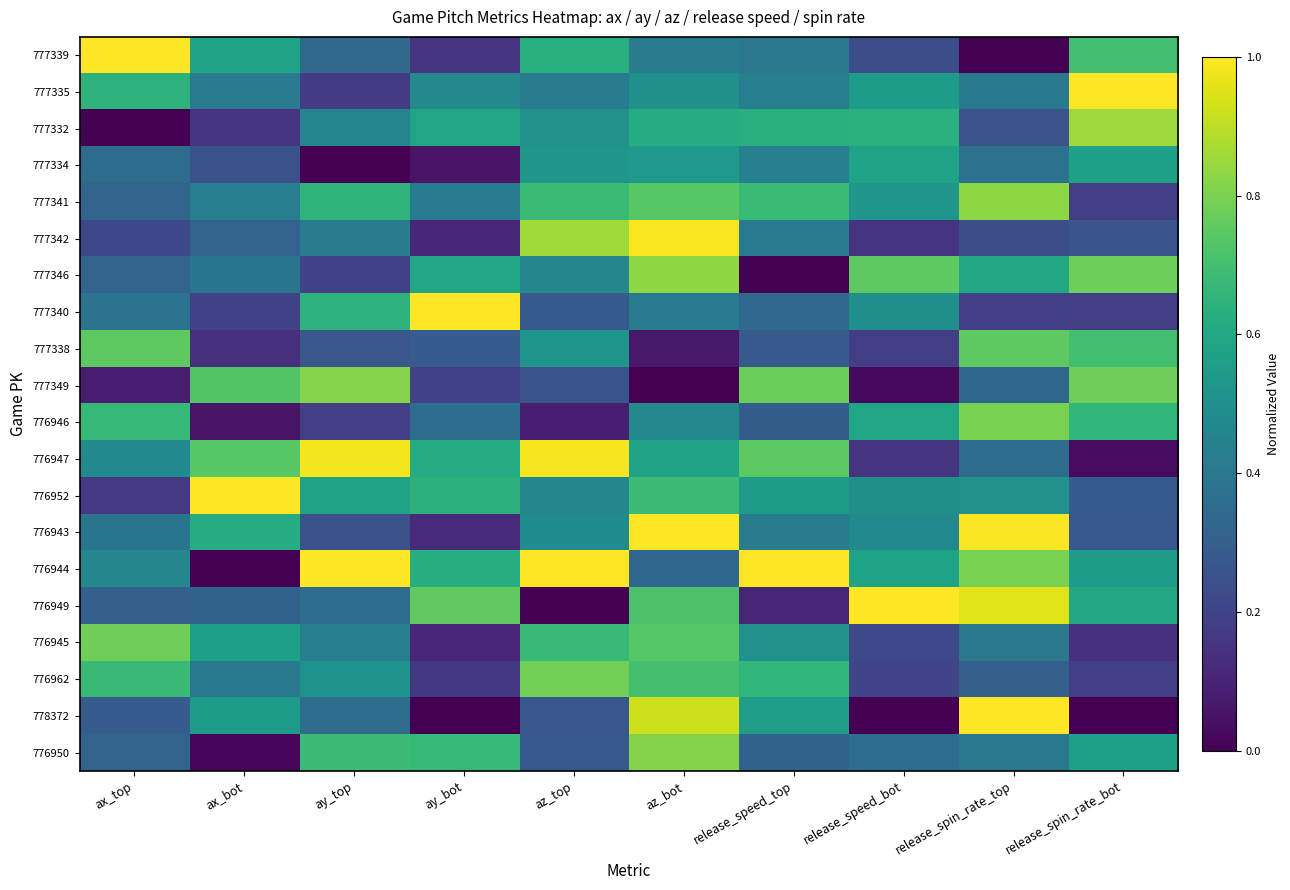

What is the maximum value shown in the chart?

1.0